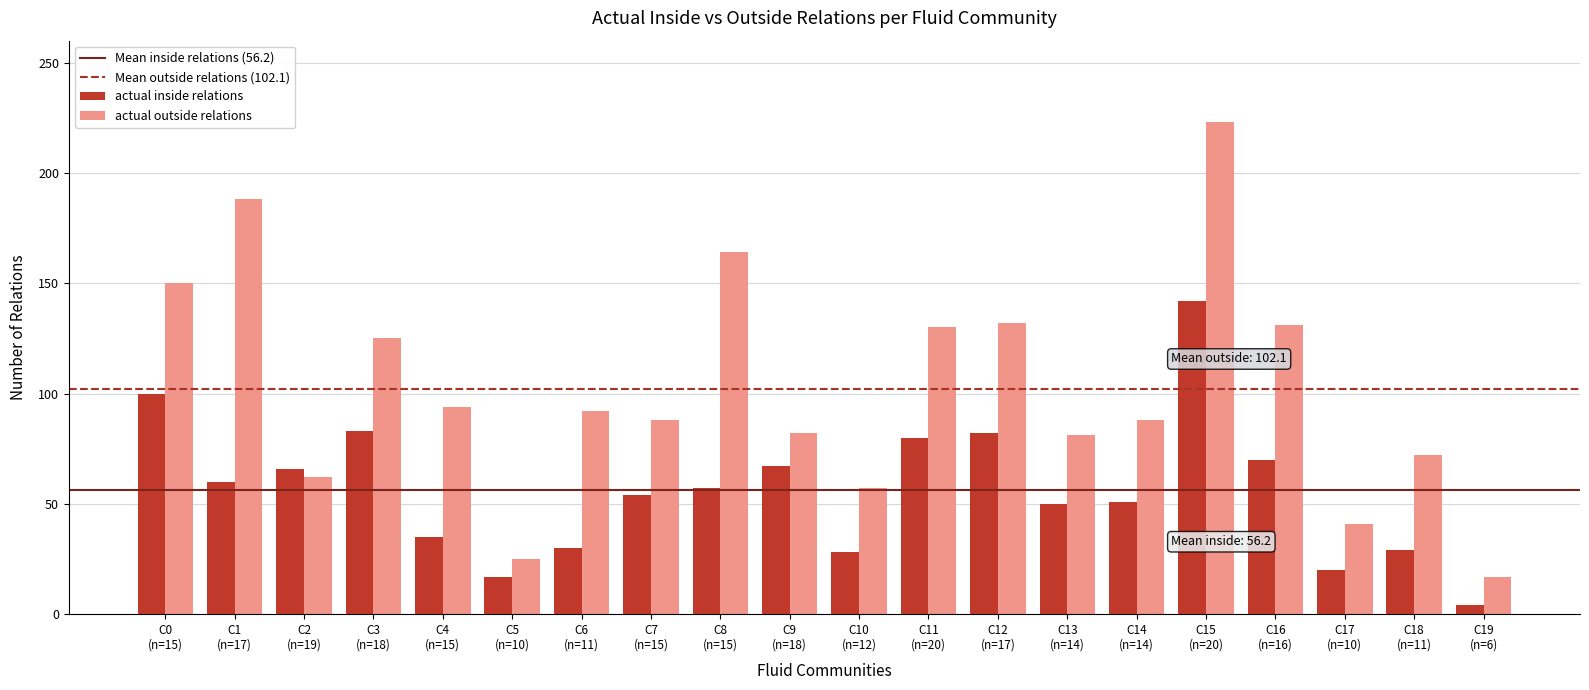

What is the difference between the maximum and minimum values in the actual outside relations series?

206